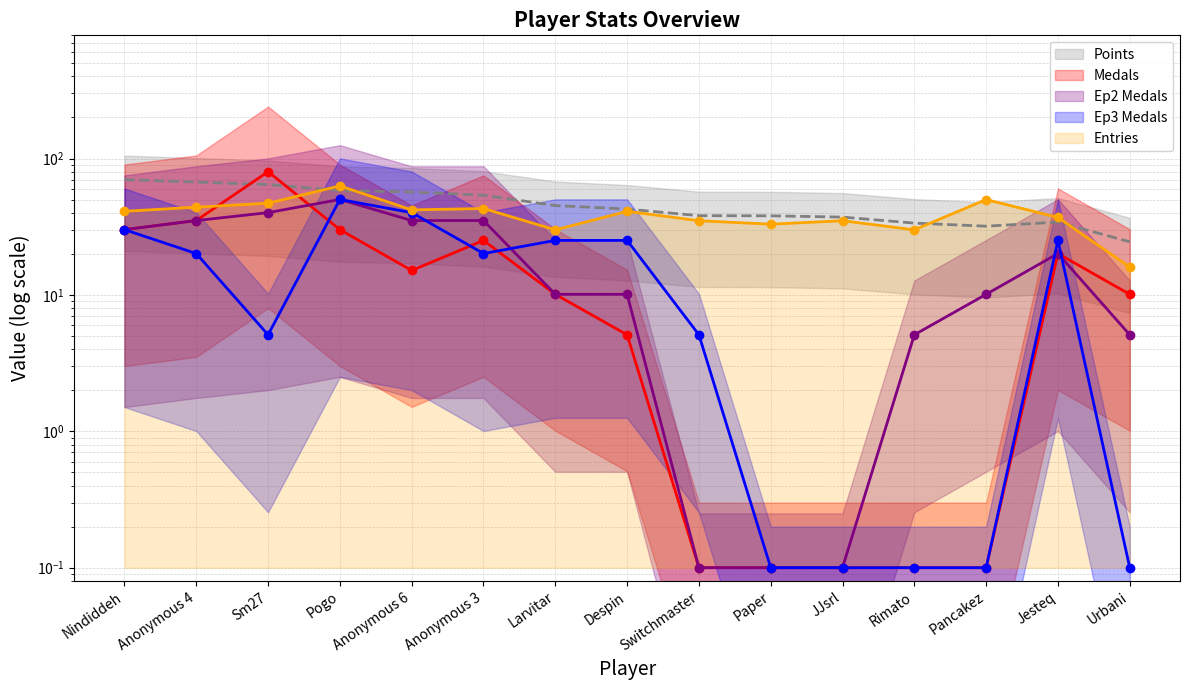

At which category does Medals reach its first local peak?

Sm27